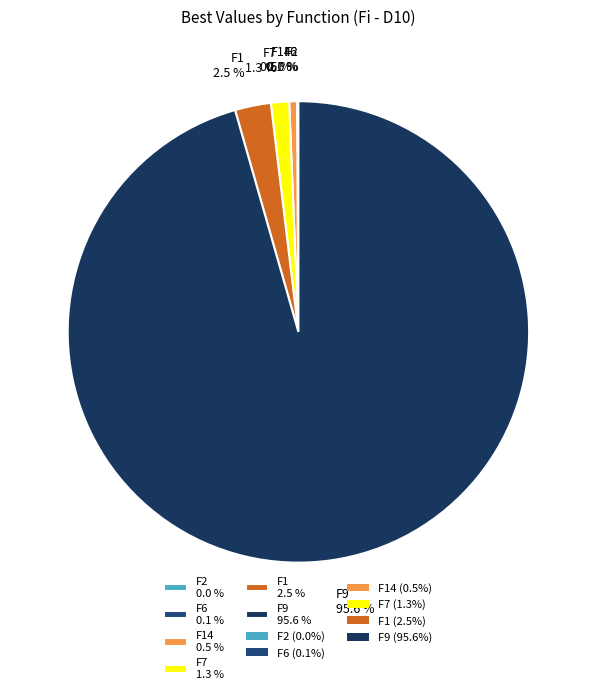

What percentage is NOT represented by F7 1.3 %?

98.7%